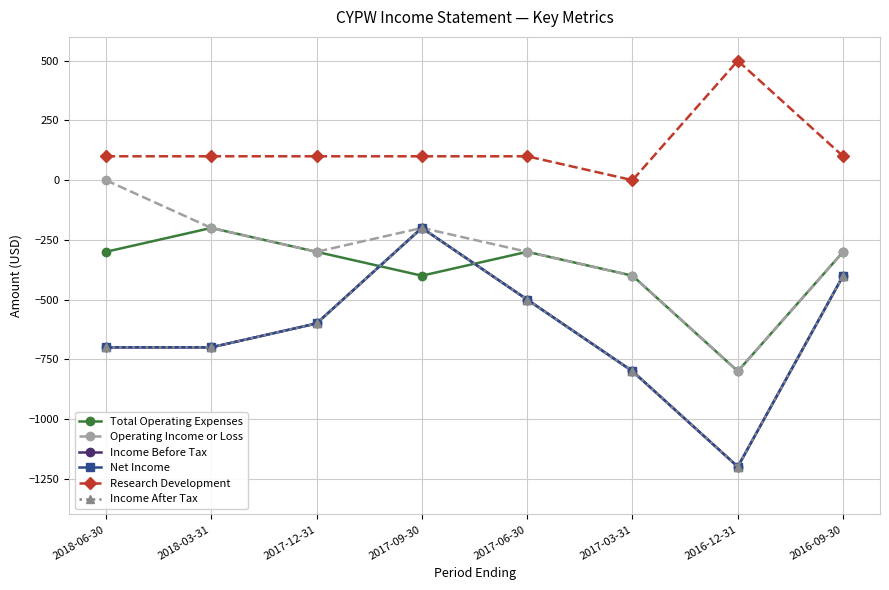

Which series changed the most between 2018-03-31 and 2017-12-31?

Total Operating Expenses